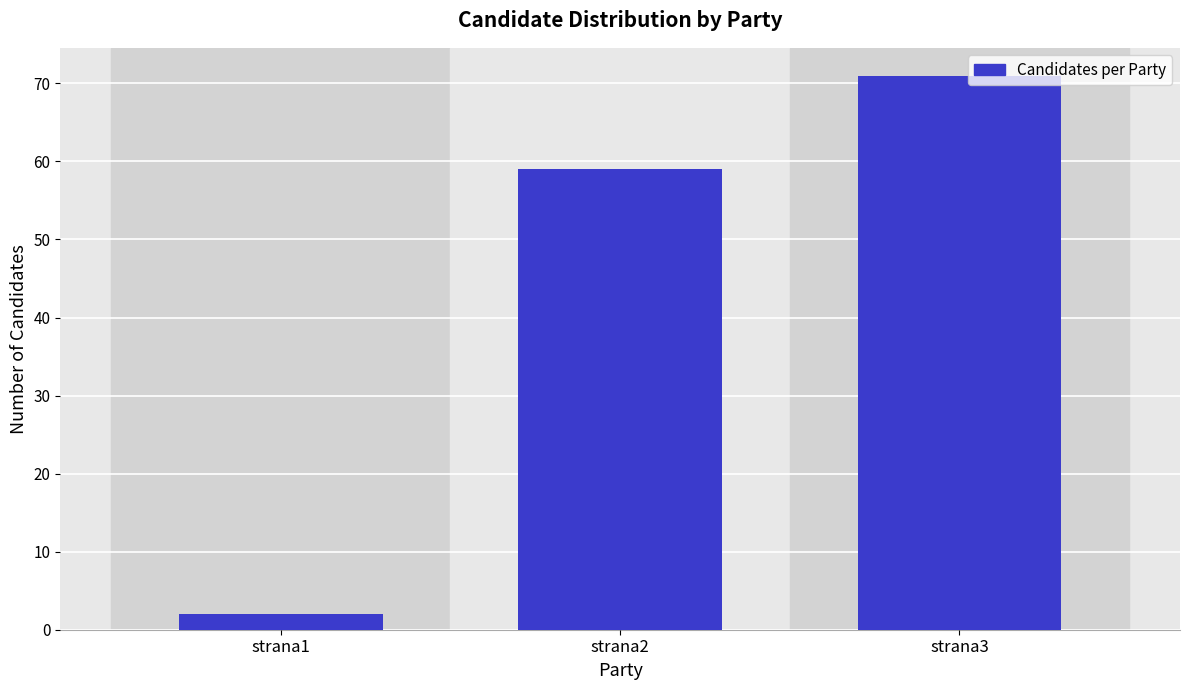

Rank the categories by value from highest to lowest.

strana3, strana2, strana1